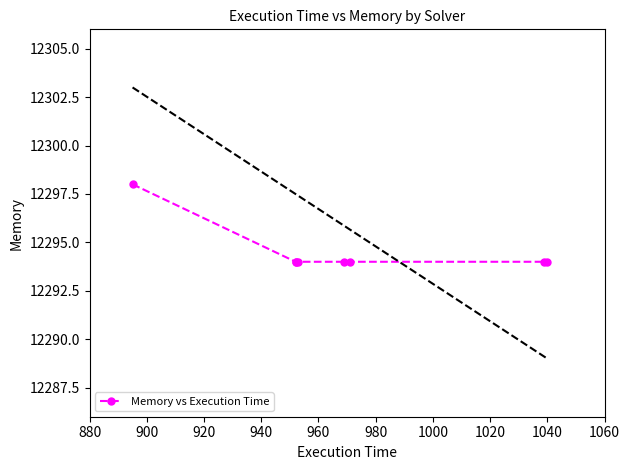

Is this an area chart (filled region under the line)?

No